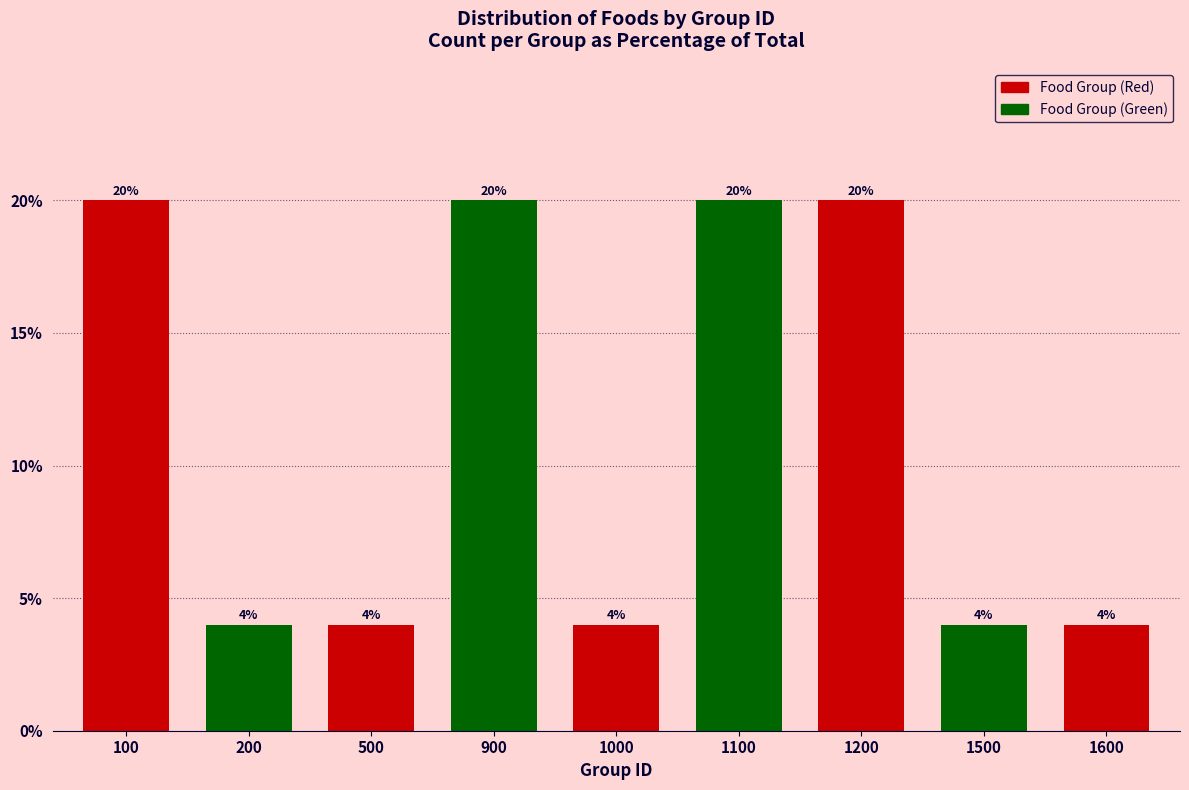

Reading left to right, list all the values displayed in this chart.

20	4	4	20	4	20	20	4	4